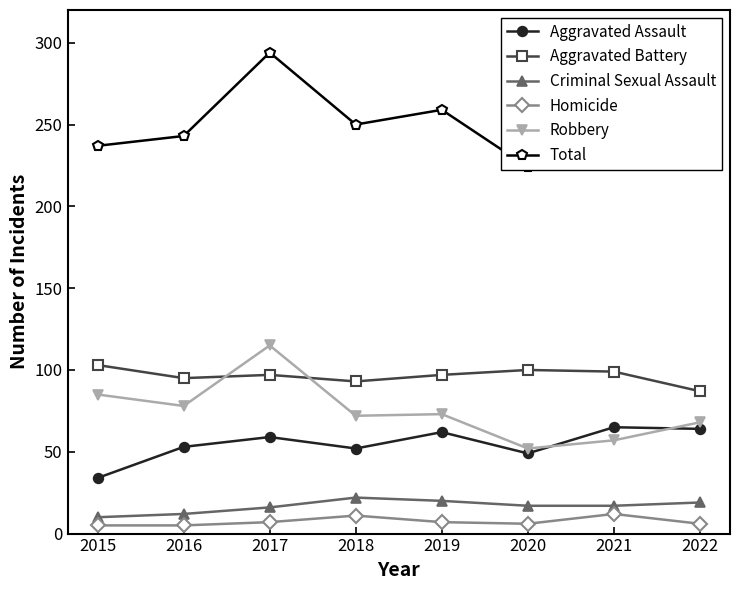

How many interior local peaks does the Criminal Sexual Assault series have?

1